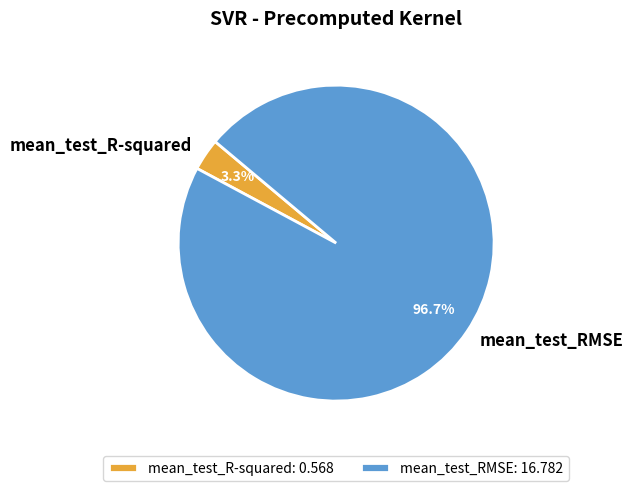

What is the total percentage of mean_test_R-squared and mean_test_RMSE?

100.0%